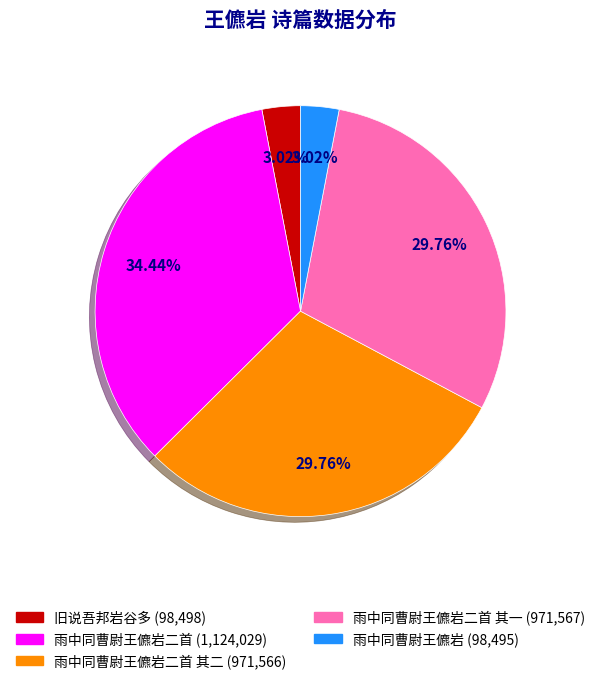

Is there a majority slice in this chart?

No